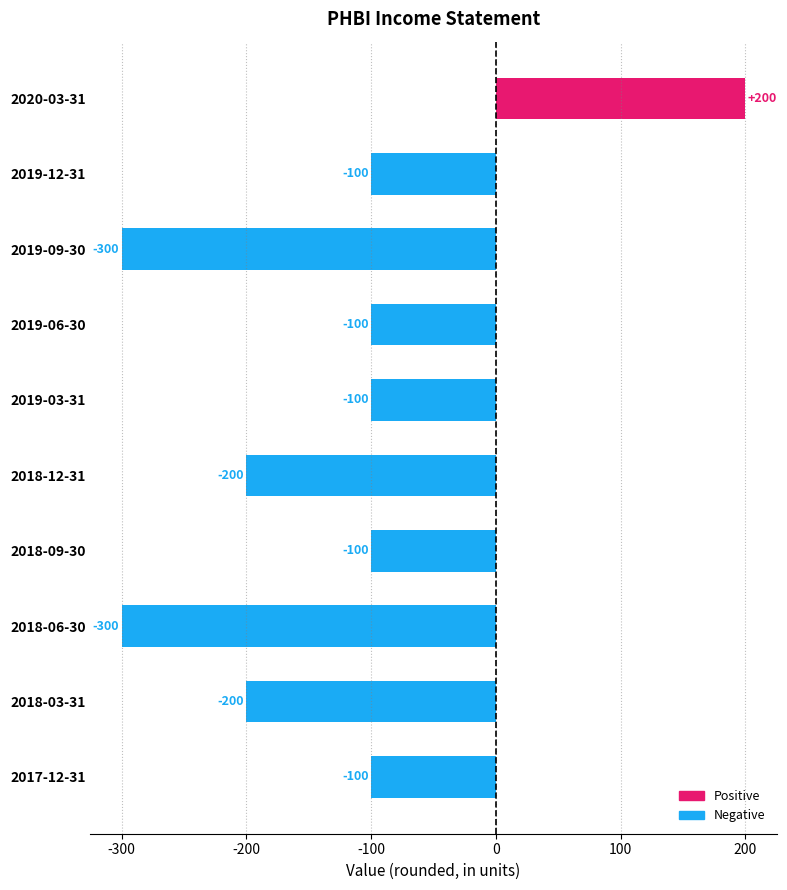

What is the sum of the values at 2019-03-31 and 2018-06-30?

-400